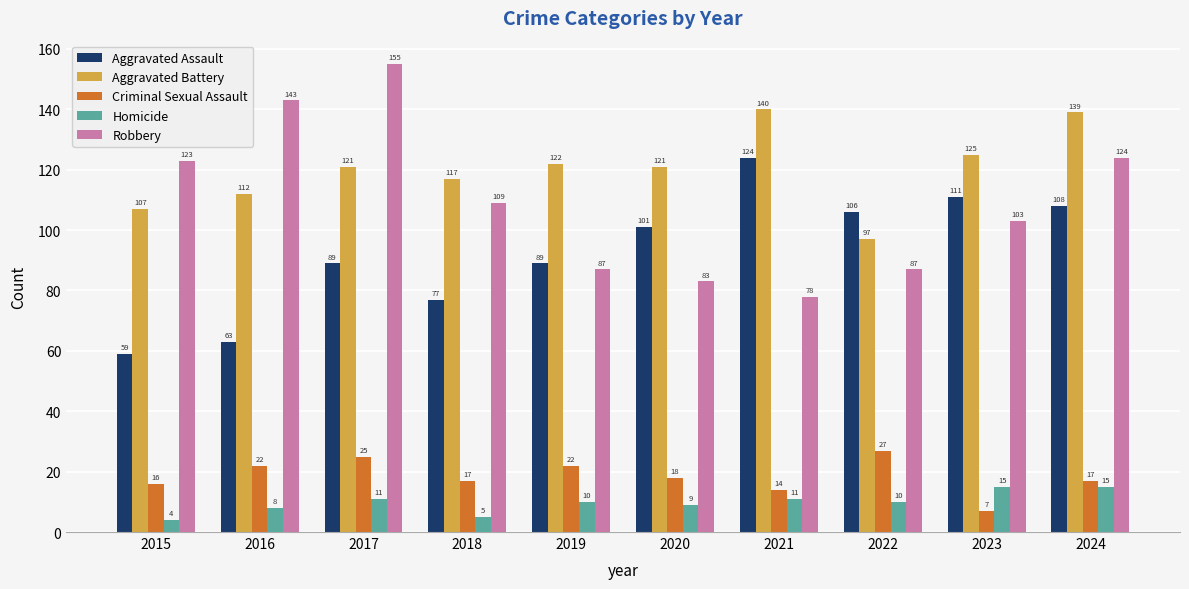

How many bars are there in each group?

5